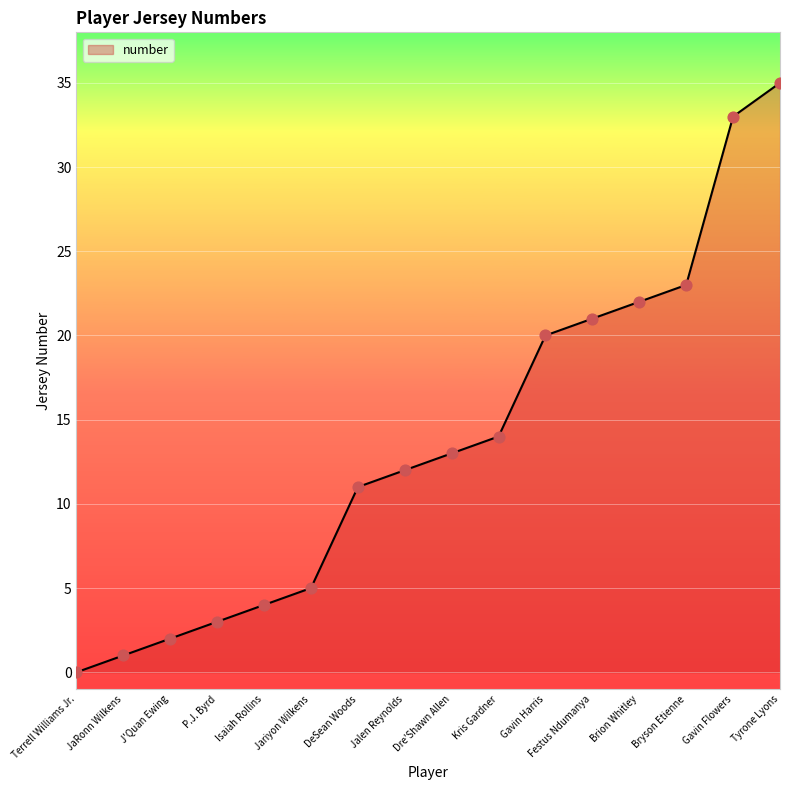

Which has a higher value, Jalen Reynolds or DeSean Woods?

Jalen Reynolds